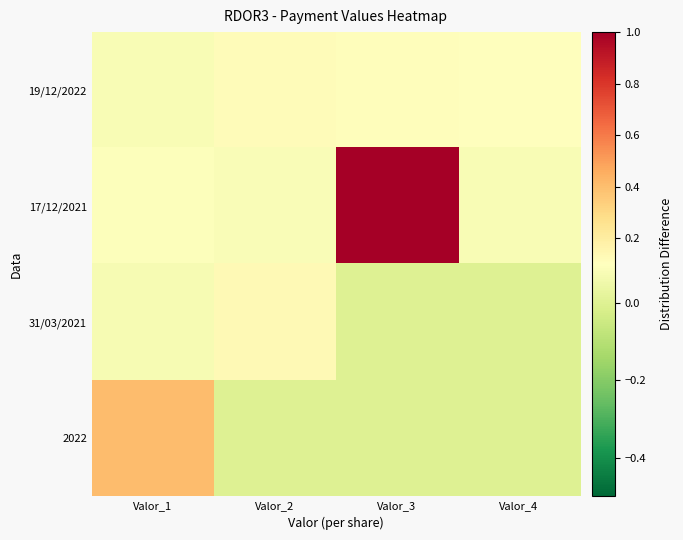

Reading right to left, list all the values displayed in this chart.

19/12/2022: Valor_4=0.1	Valor_3=0.1	Valor_2=0.1	Valor_1=0.1
17/12/2021: Valor_4=0.1	Valor_3=1.0	Valor_2=0.1	Valor_1=0.1
31/03/2021: Valor_4=0.0	Valor_3=0.0	Valor_2=0.1	Valor_1=0.1
2022: Valor_4=0.0	Valor_3=0.0	Valor_2=0.0	Valor_1=0.4